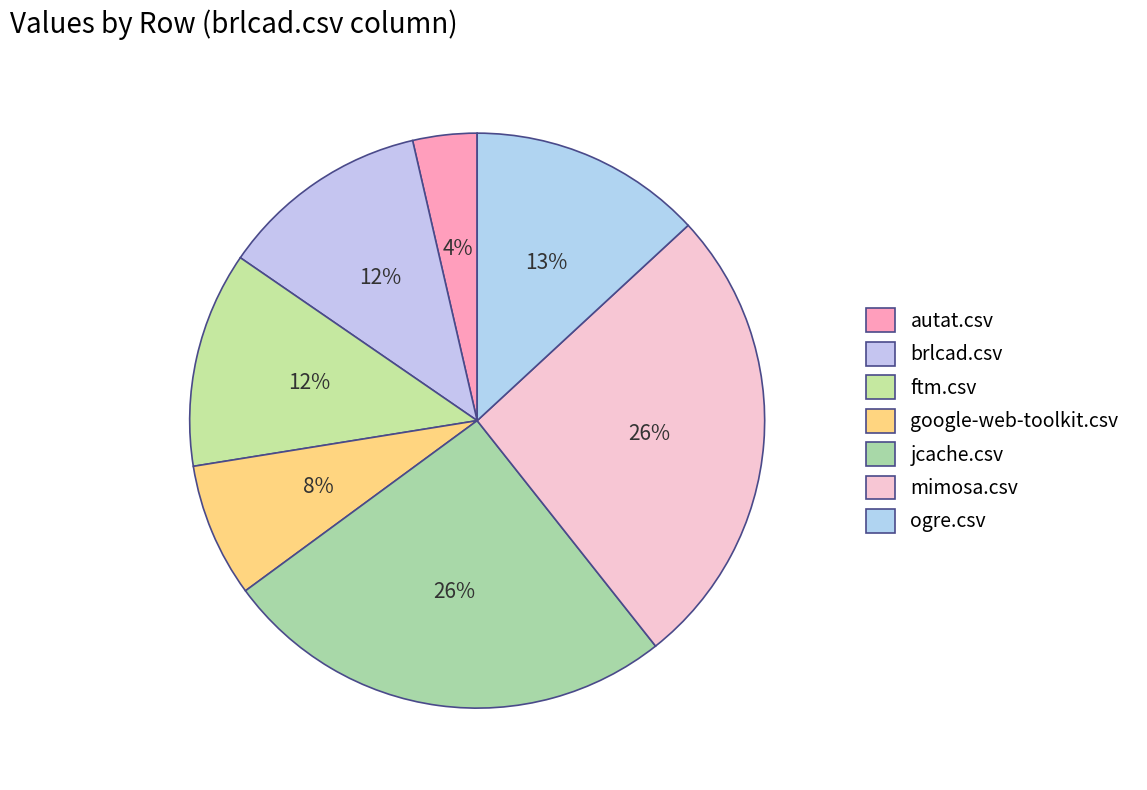

How many segments does this pie chart have?

7